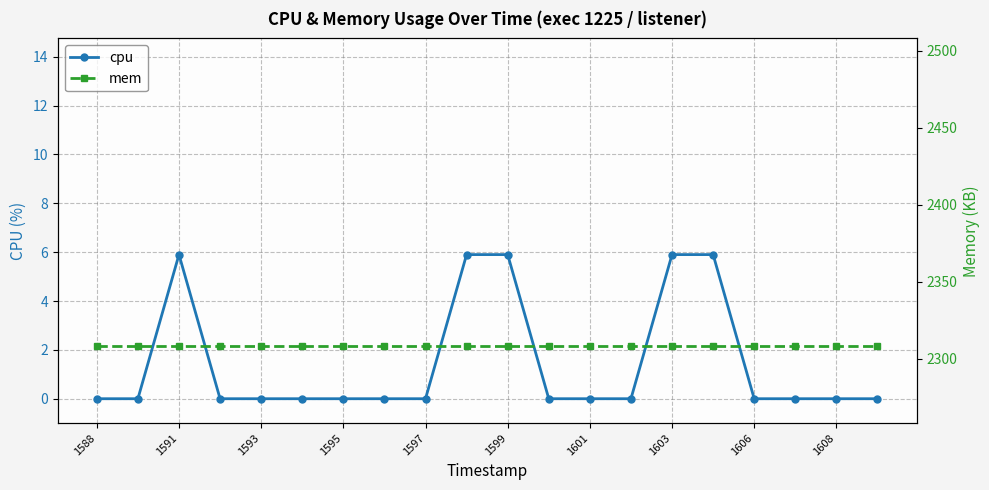

In cpu, how many points are higher than both neighbors (excluding endpoints)?

1